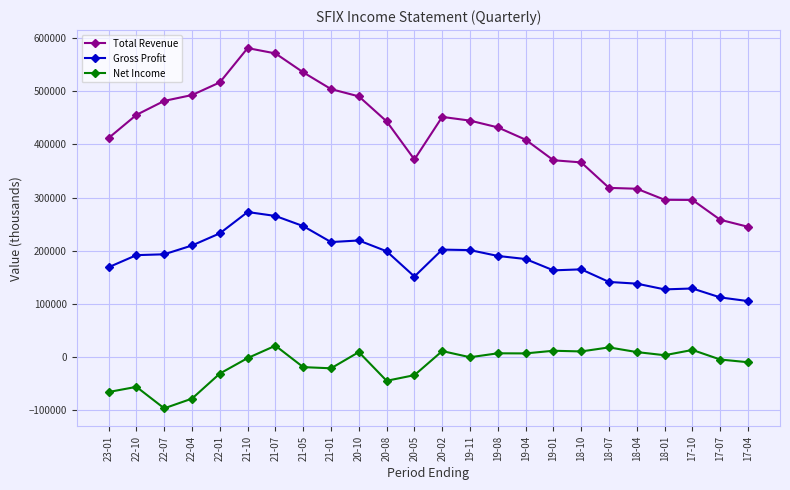

What is the difference between the Gross Profit values at 19-04 and 19-08?

5800